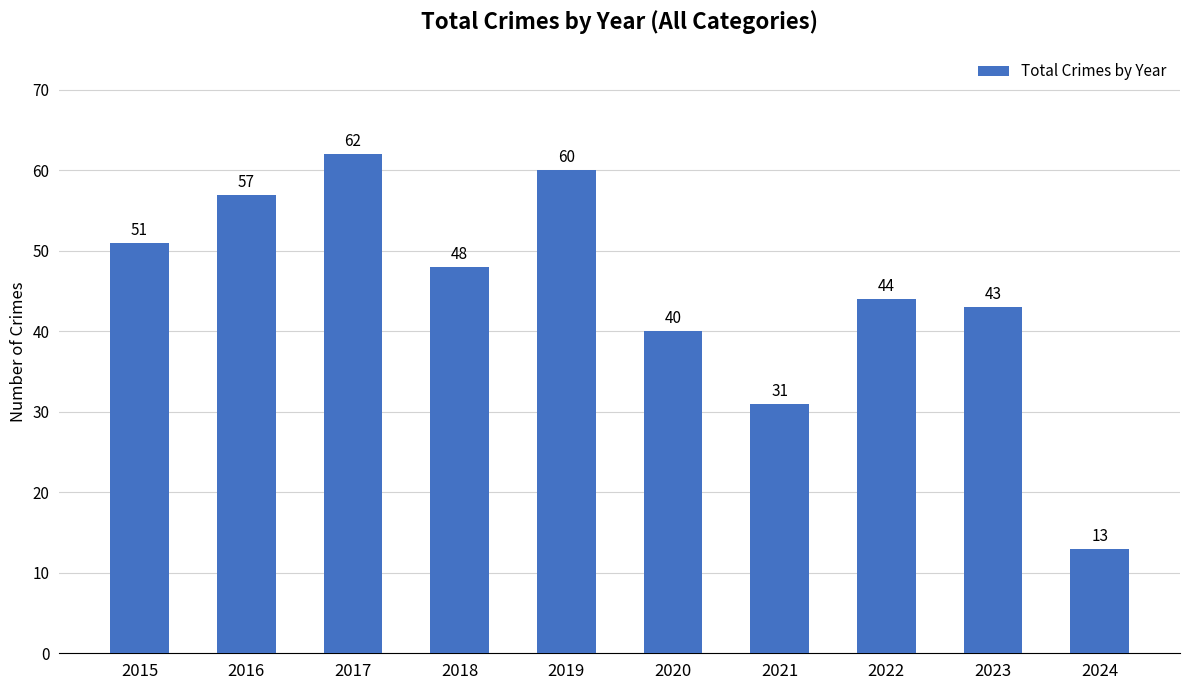

List the labels in order of value, smallest first.

2024, 2021, 2020, 2023, 2022, 2018, 2015, 2016, 2019, 2017